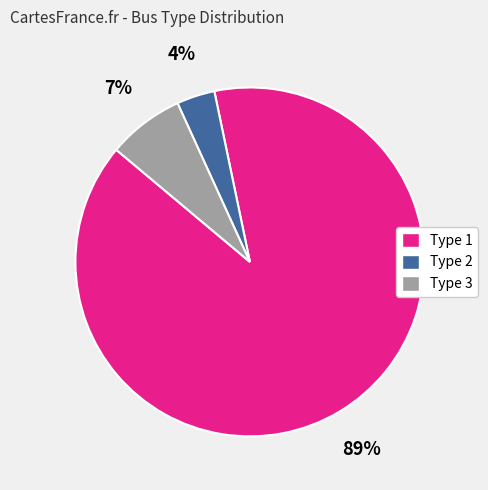

The Type 1 slice represents 99% of the pie. True or false?

False